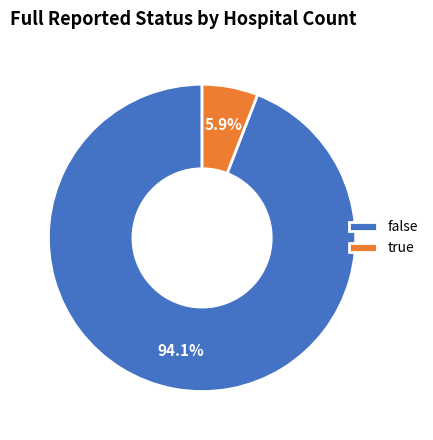

Which slice is the largest?

false